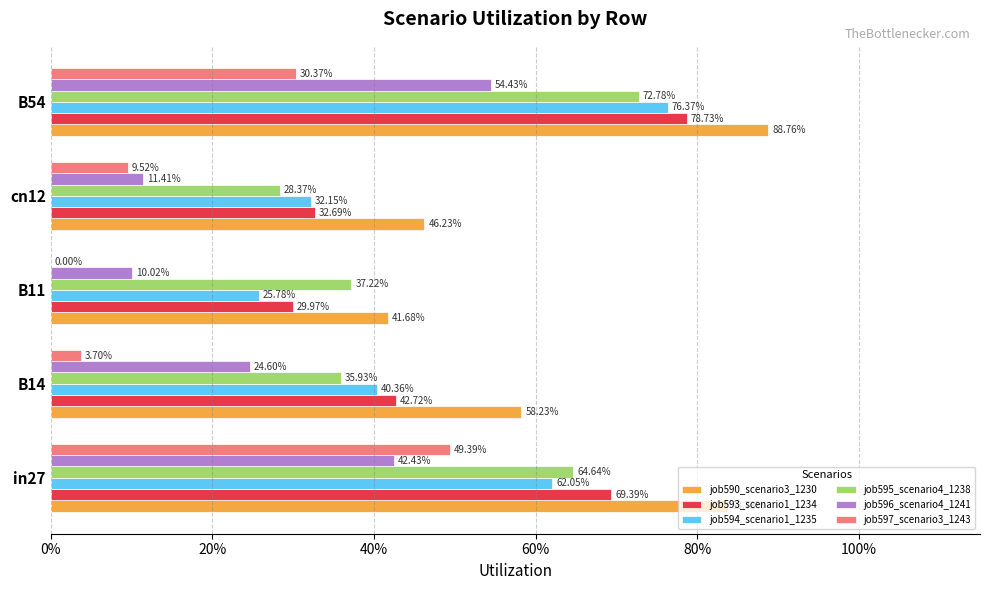

What are all the series names shown in the legend?

job590_scenario3_1230, job593_scenario1_1234, job594_scenario1_1235, job595_scenario4_1238, job596_scenario4_1241, job597_scenario3_1243